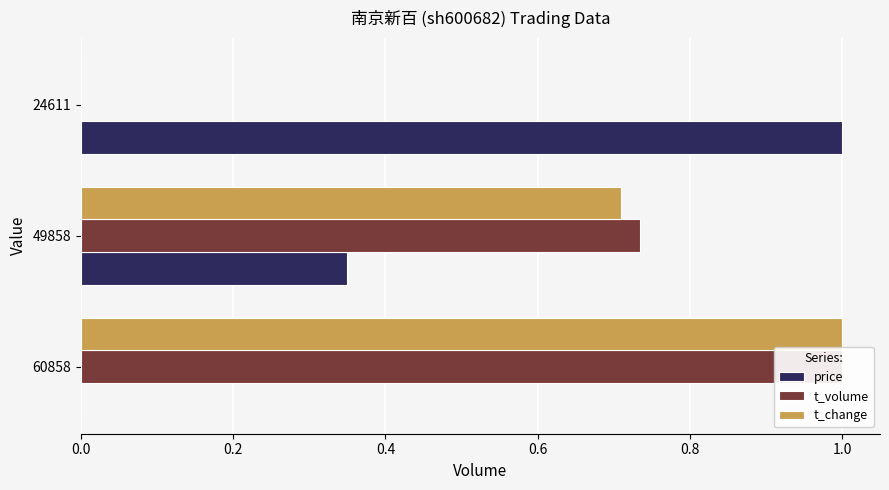

How many bars are there in total?

9